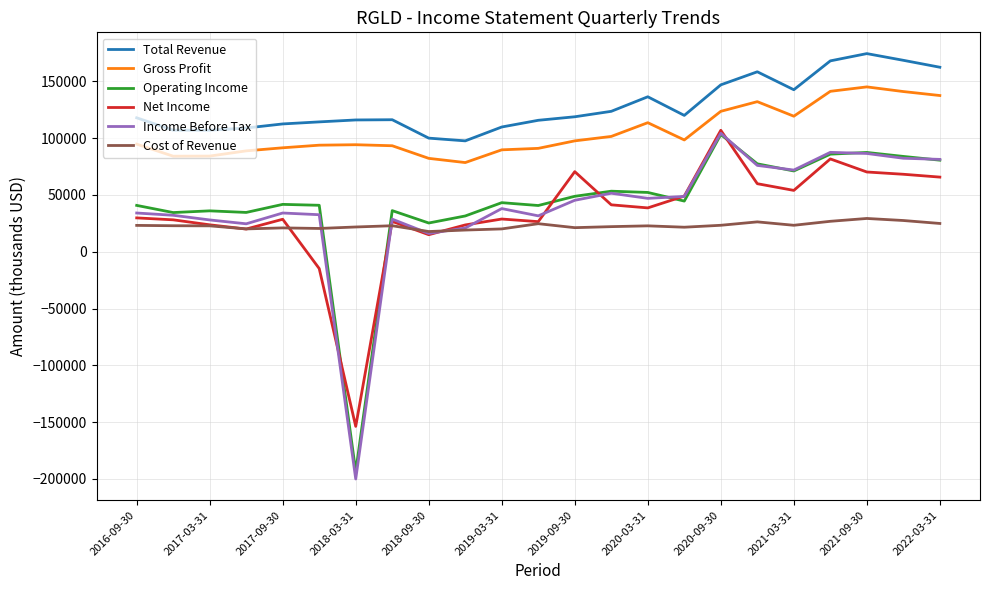

Which series has the largest range (max minus min)?

Income Before Tax